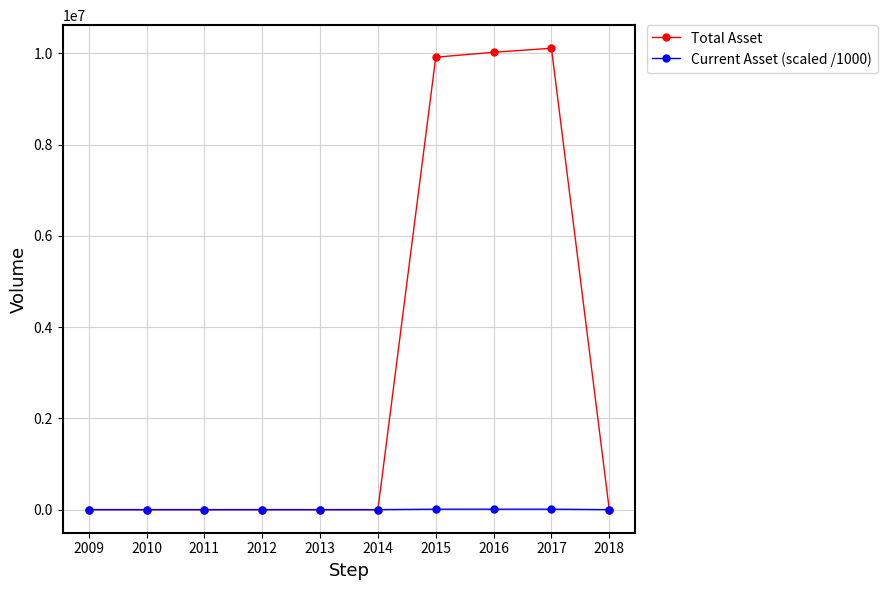

Which series has the largest total across all categories?

Total Asset